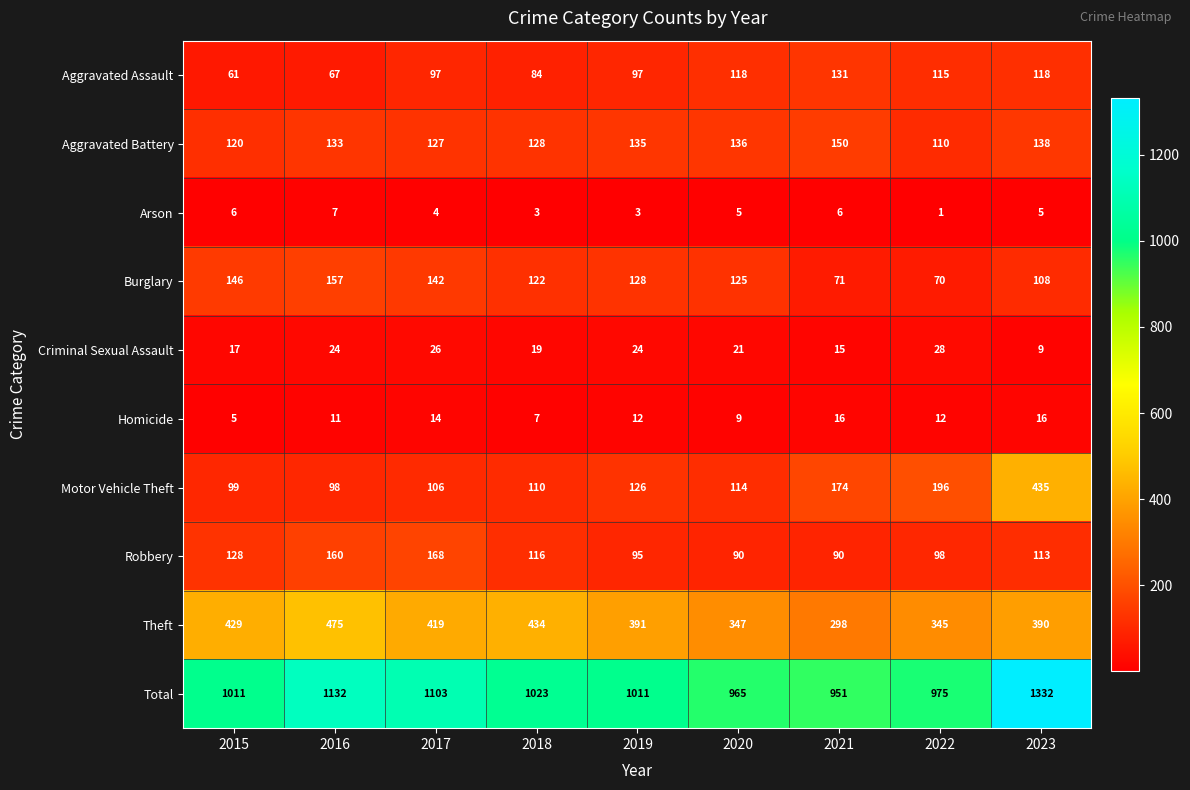

How many categories are shown in the chart?

9